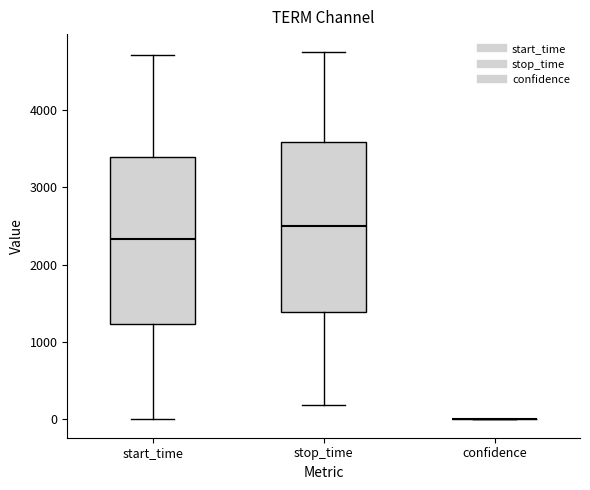

Where is the lower edge of the box for start_time on the y-axis? The values are not printed on the chart, so give them approximately, as read against the axis.

1200